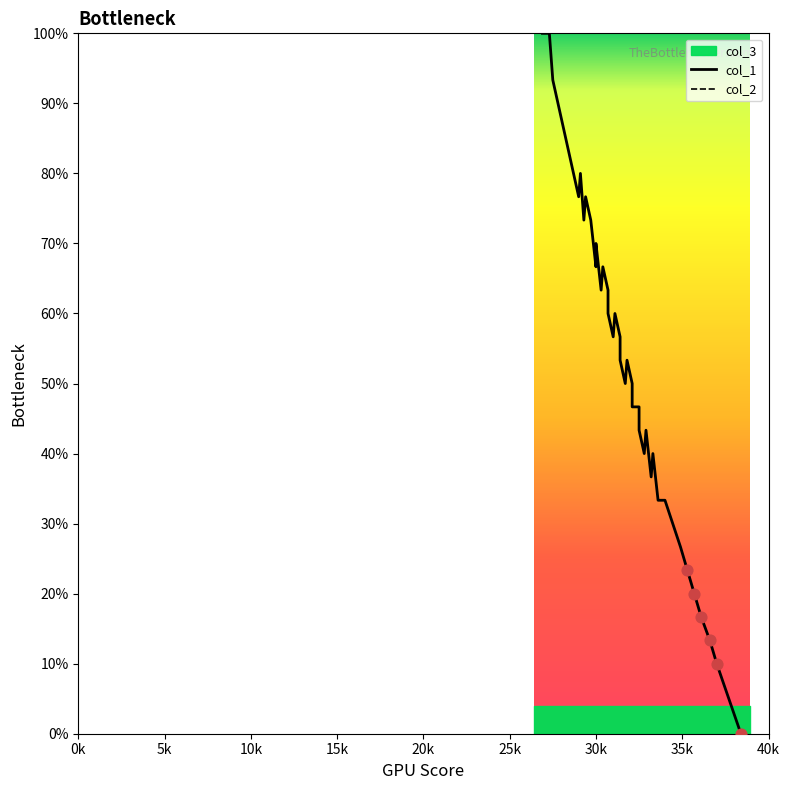

Which series reaches the maximum Y coordinate?

col_1